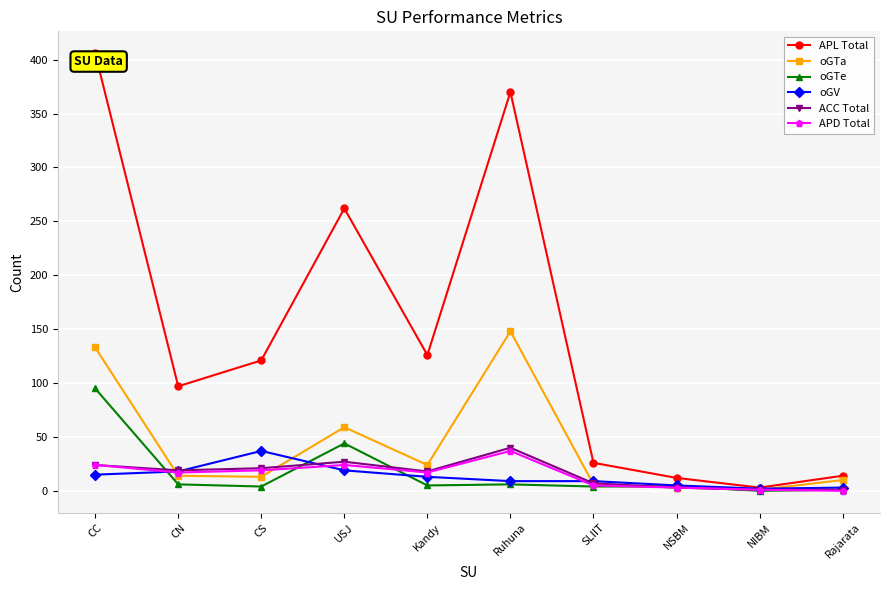

What is the difference between the maximum and minimum values in the oGTa series?

147